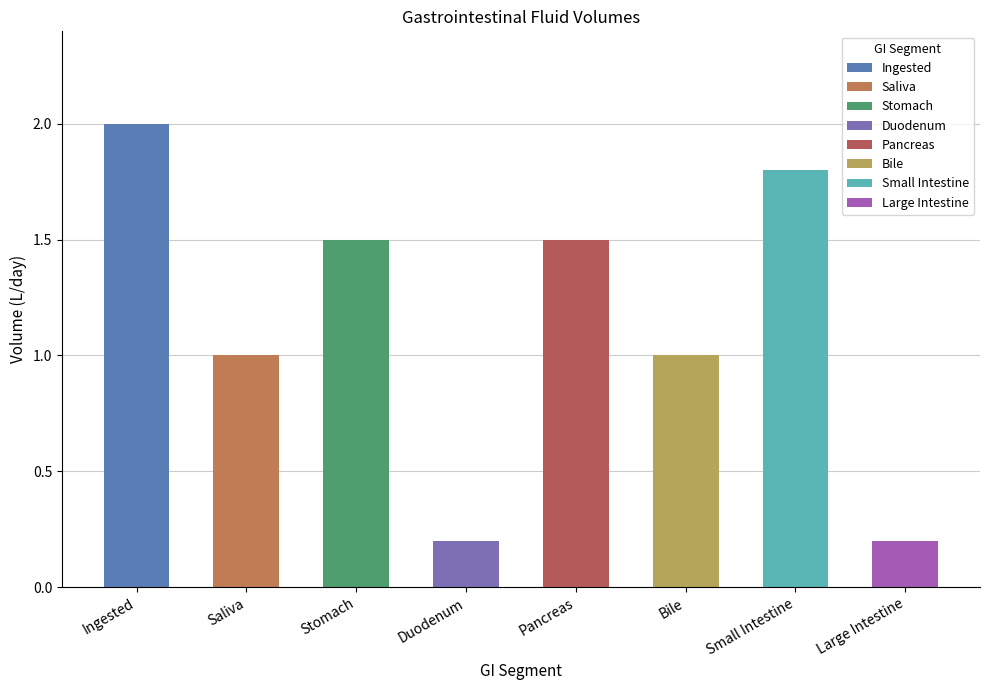

What is the sum of all values?

9.2